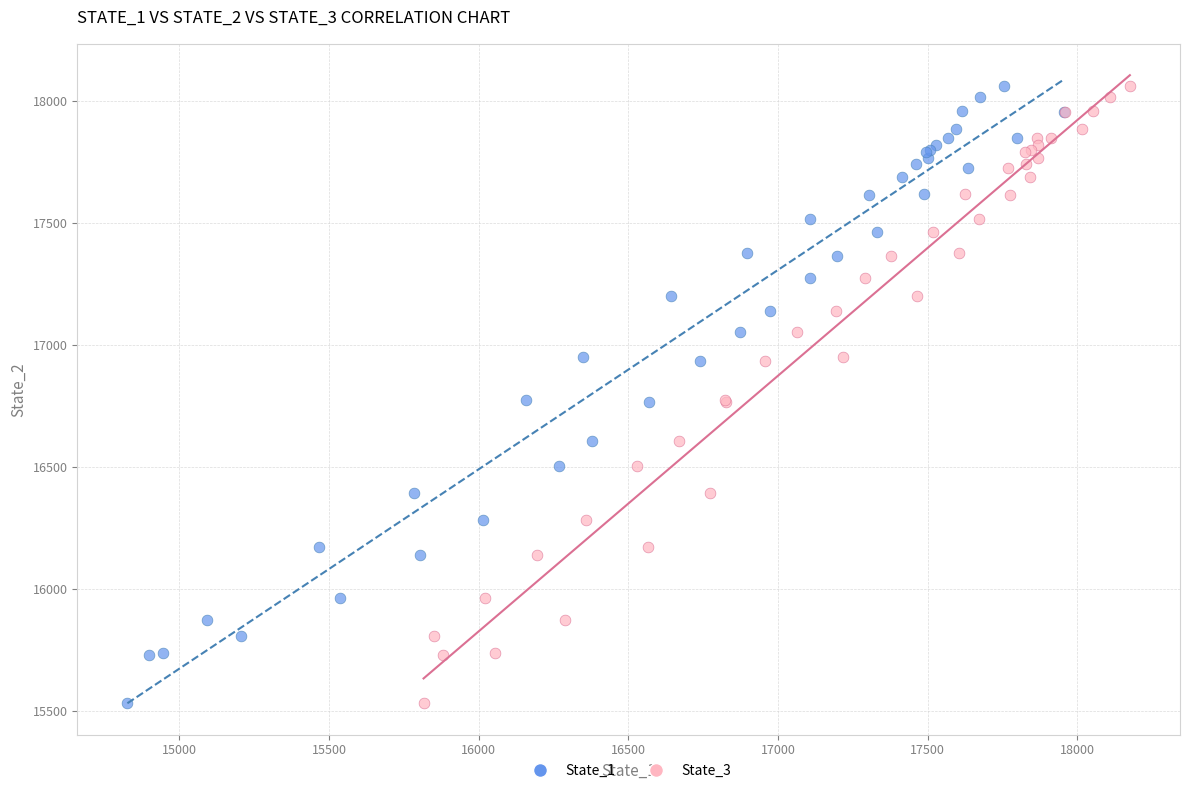

What are all the series names shown in the legend?

State_1, State_3